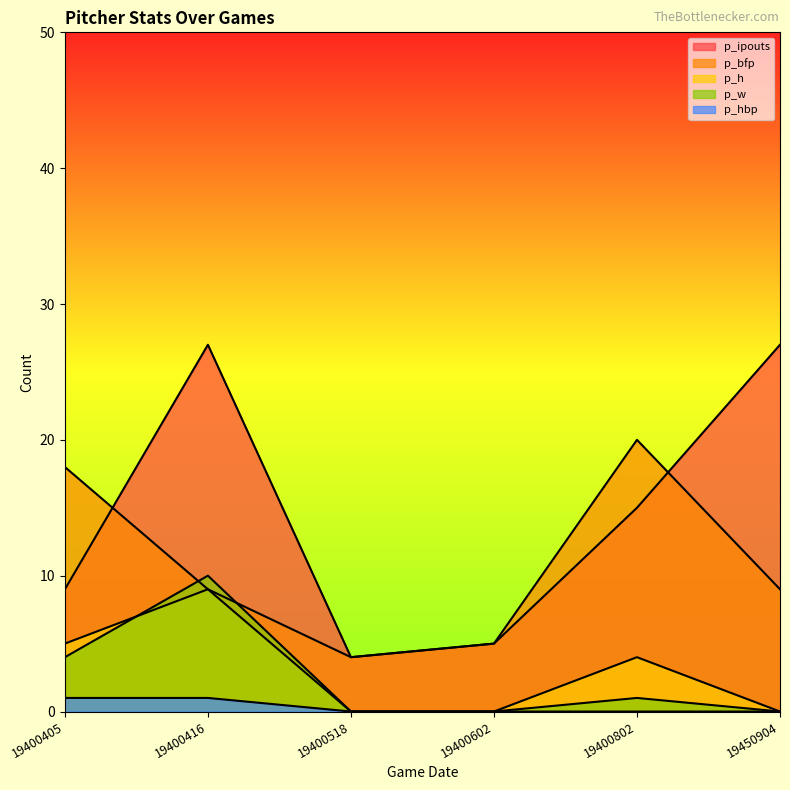

What is the total value across all series at 19400416?

56